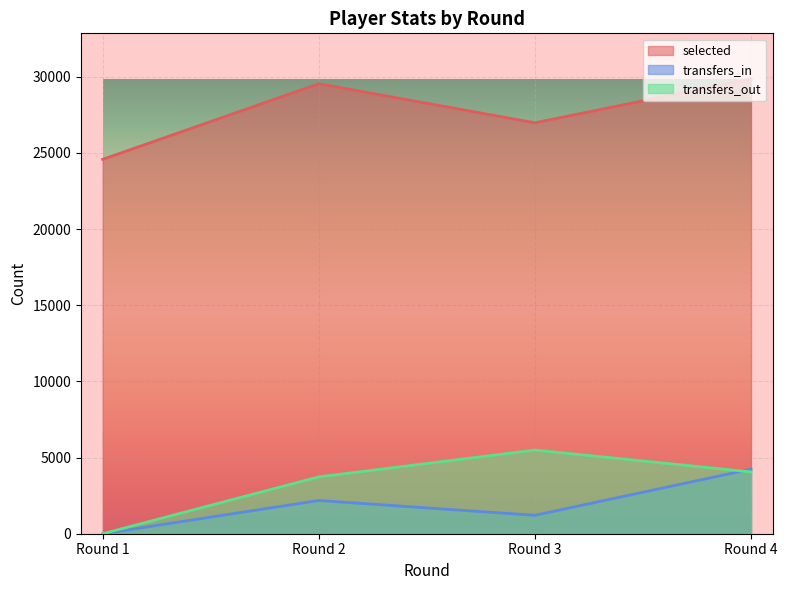

Where does the transfers_in series first go above 2181?

Round 4